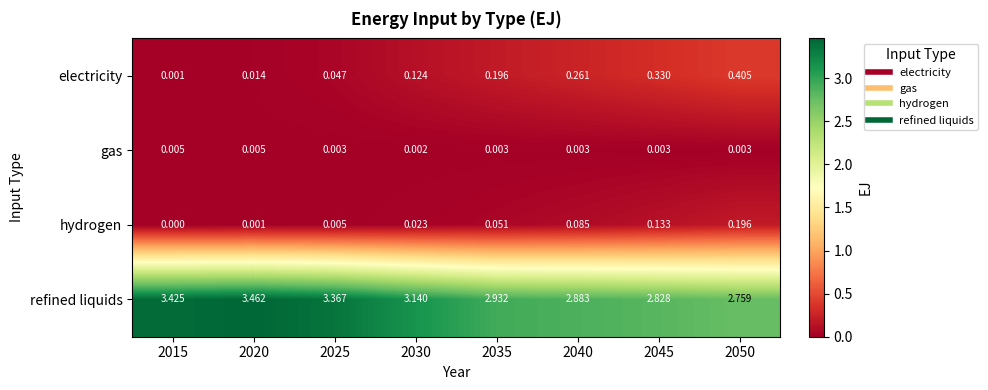

List the series in order of their peak value, highest first.

refined liquids, electricity, hydrogen, gas